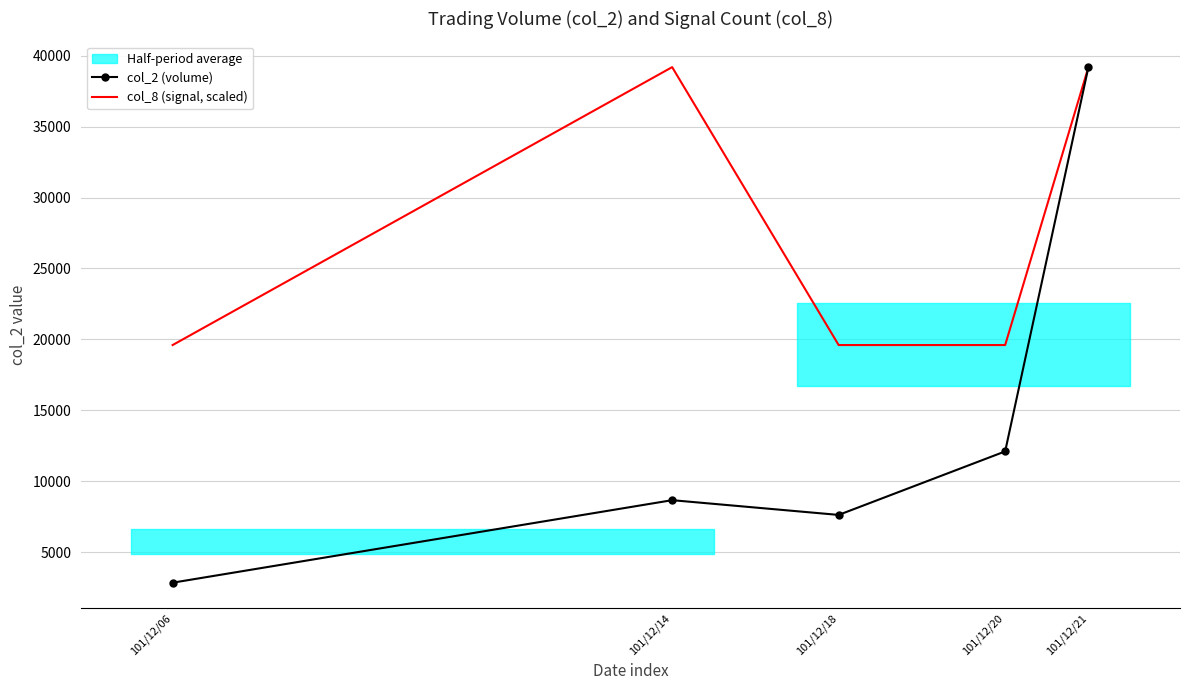

At which label does col_2 (volume) reach its minimum?

101/12/06